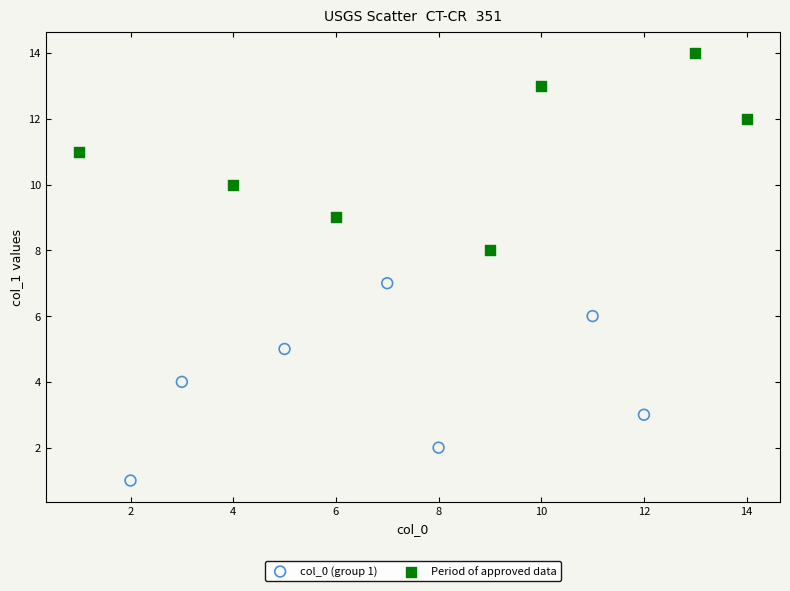

Which series reaches the maximum Y coordinate?

Period of approved data